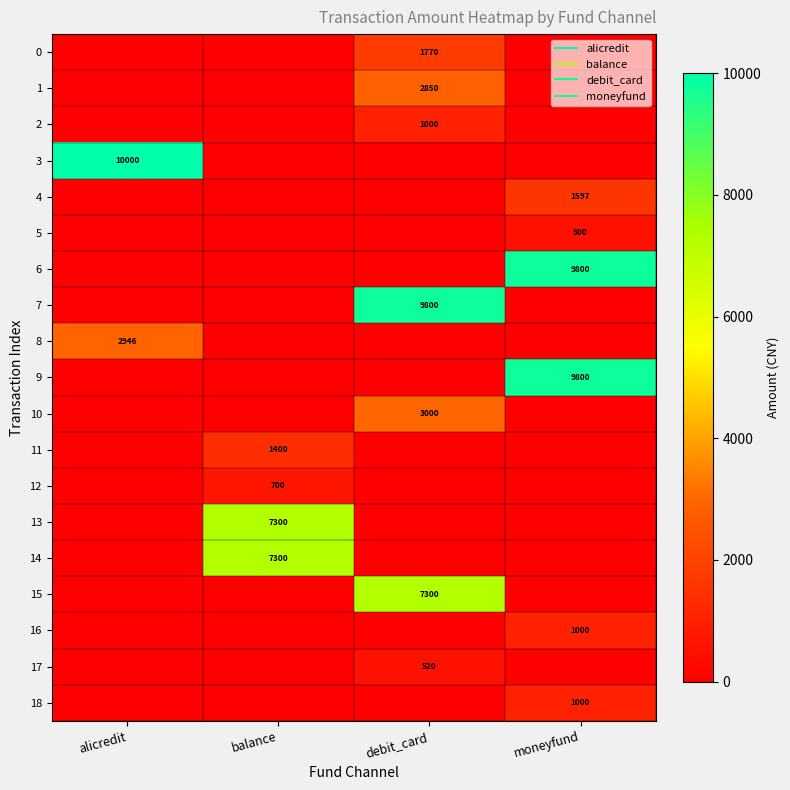

List the series in order of their peak value, highest first.

3, 6, 7, 9, 13, 14, 15, 10, 8, 1, 0, 4, 11, 2, 16, 18, 12, 17, 5